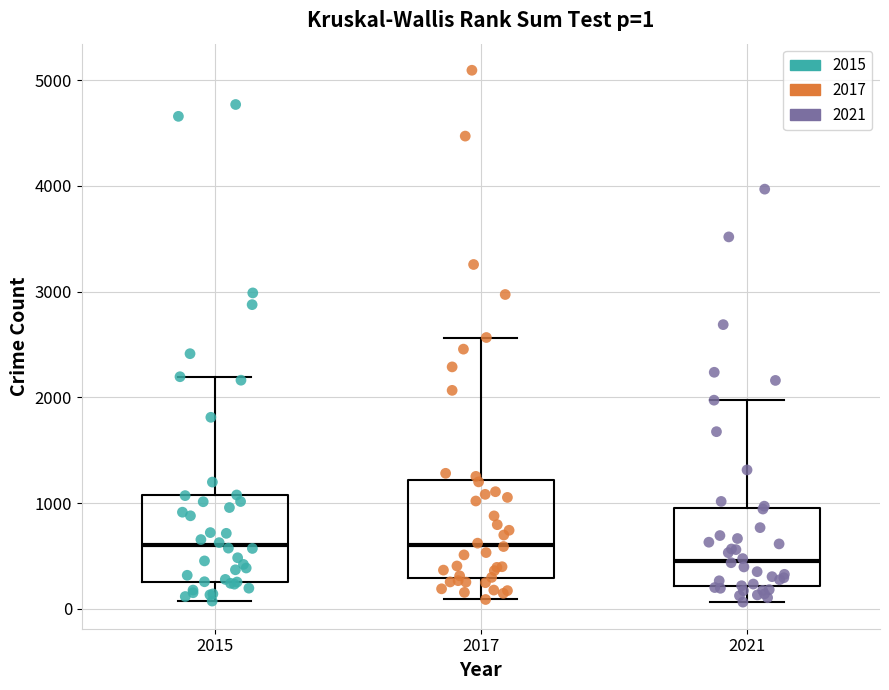

Which box has the lowest median line?

2021